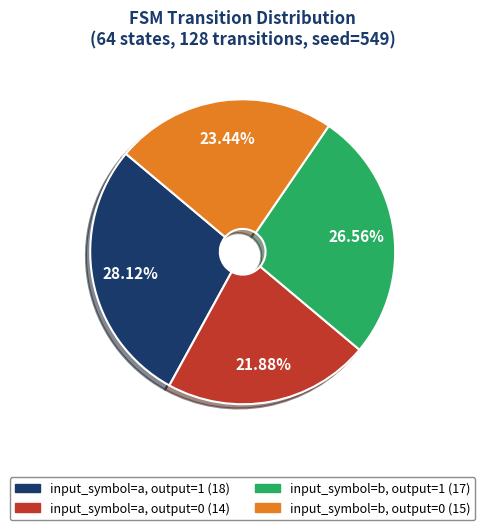

Rank the categories by value from lowest to highest.

input_symbol=a, output=0, input_symbol=b, output=0, input_symbol=b, output=1, input_symbol=a, output=1